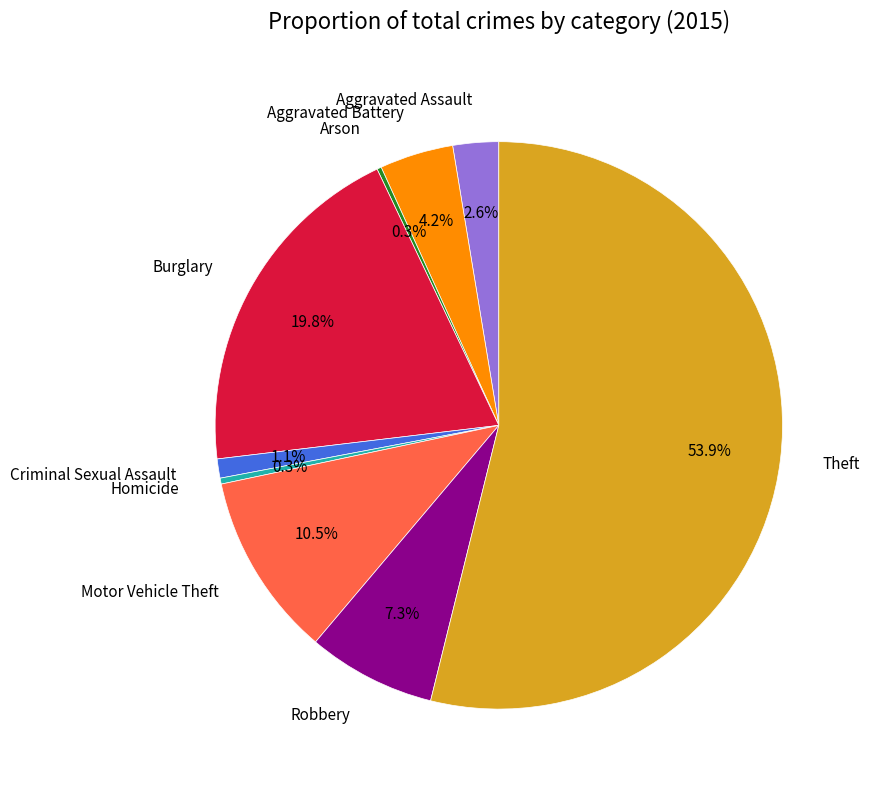

Is it true that Theft is 54% of the pie?

True